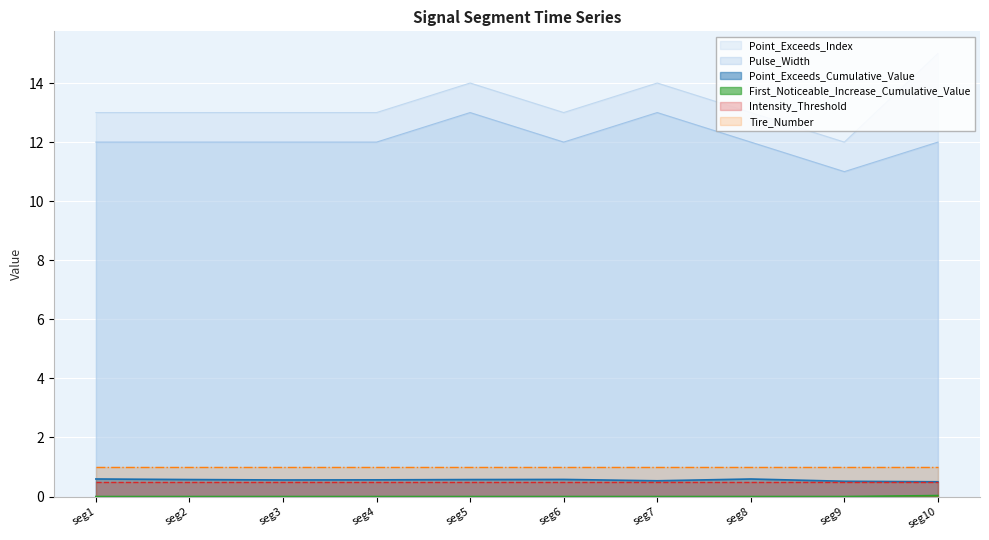

Read the Point_Exceeds_Cumulative_Value value at seg2.

0.6